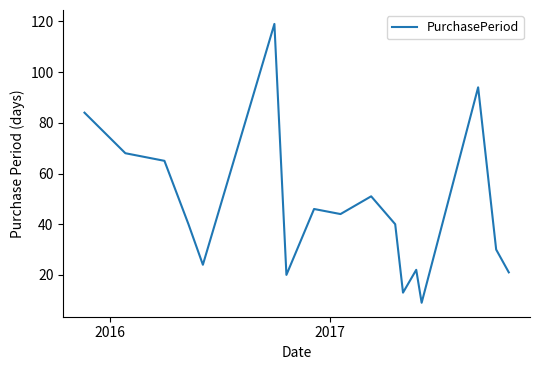

What is the minimum value shown in the chart?

9